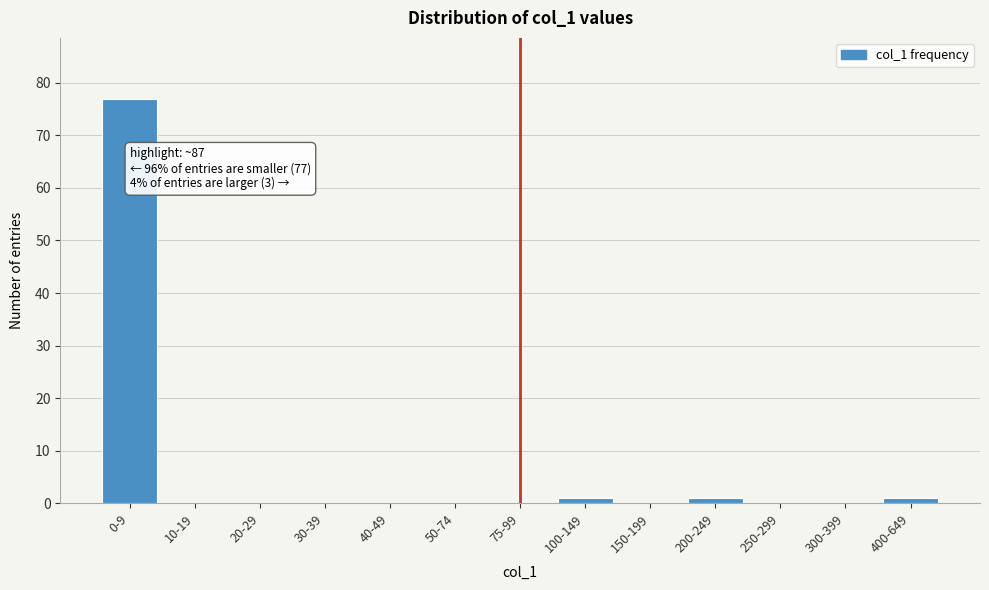

Reading left to right, list all the values displayed in this chart.

0-9=77	10-19=0	20-29=0	30-39=0	40-49=0	50-74=0	75-99=0	100-149=1	150-199=0	200-249=1	250-299=0	300-399=0	400-649=1